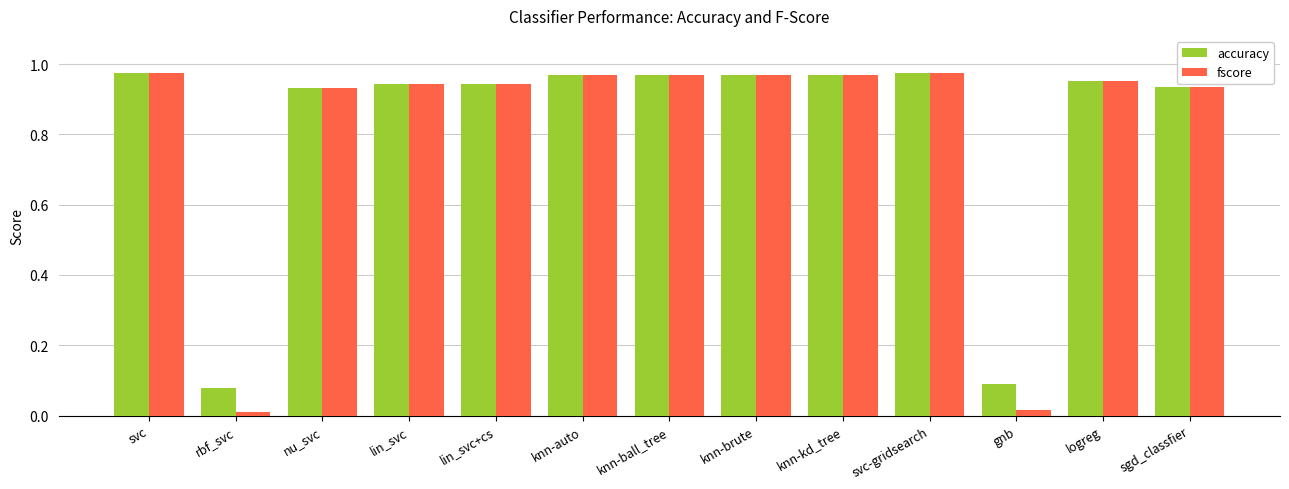

How many bars are there in each group?

2